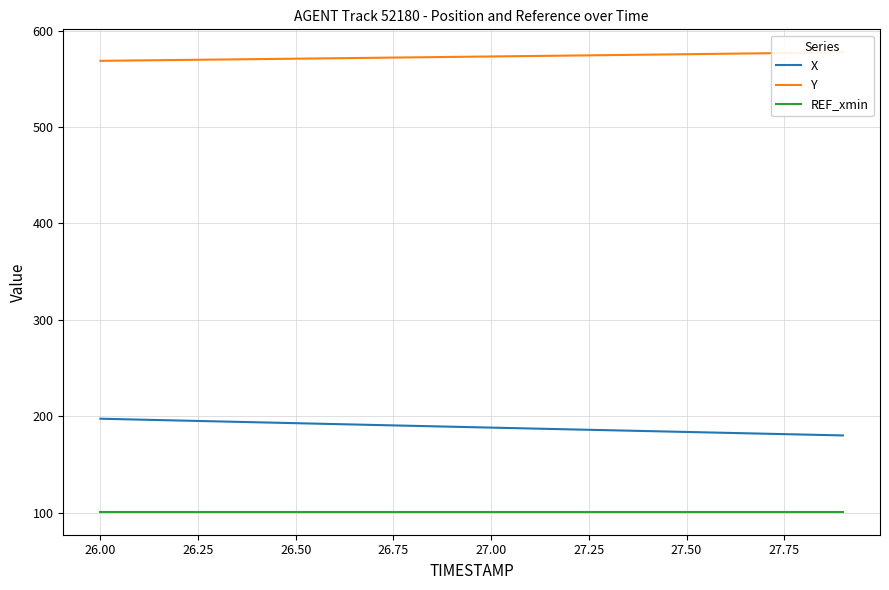

True or false: X has a value of 183.7 at 27.50.

True